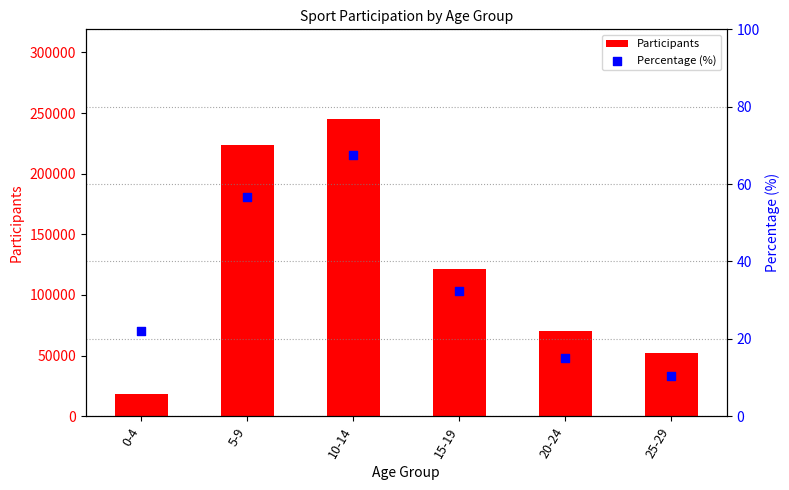

At which category is the sum across all series the highest?

10-14